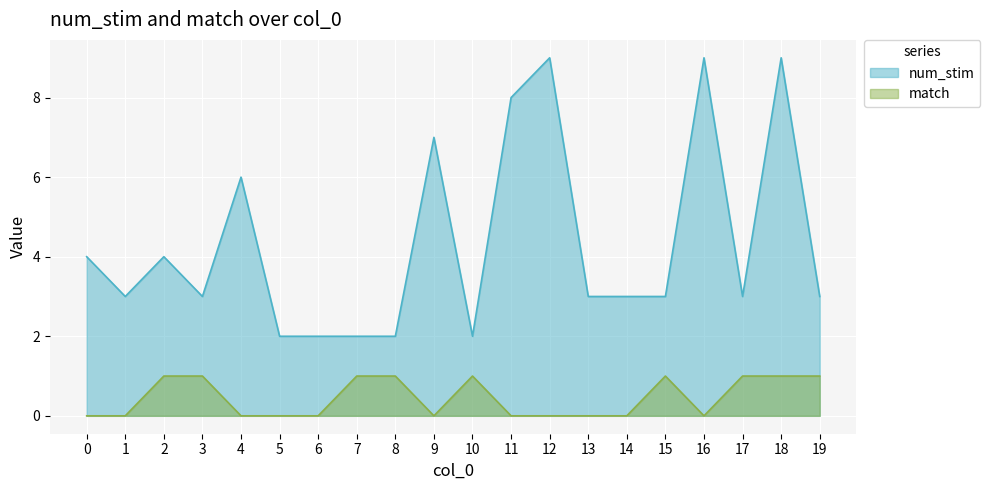

In match, how many points are lower than both neighbors (excluding endpoints)?

2